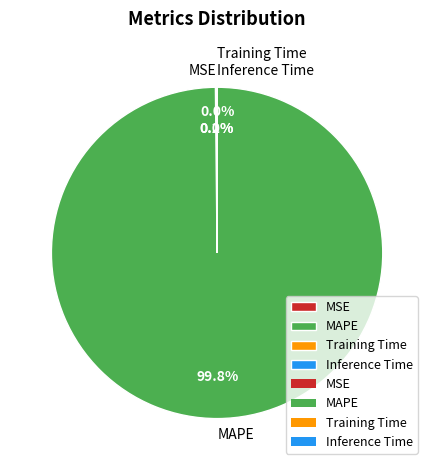

How much of the chart is everything except MAPE?

0.2%